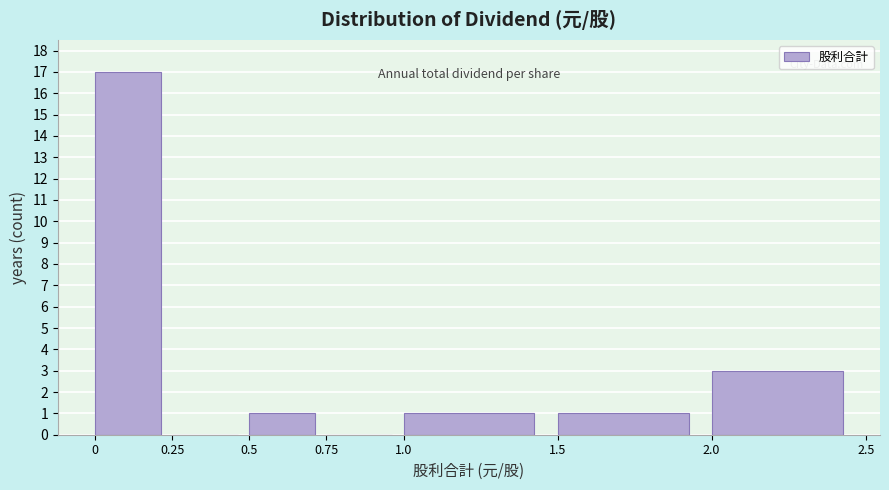

Reading left to right, transcribe this chart: for each bar, give the range it covers on the x-axis and its height. The values are not printed on the chart, so give them approximately, as read against the axis.

0 to 0.25: 17
0.25 to 0.5: 0
0.5 to 0.75: 1
0.75 to 1.0: 0
1.0 to 1.5: 1
1.5 to 2.0: 1
2.0 to 2.5: 3